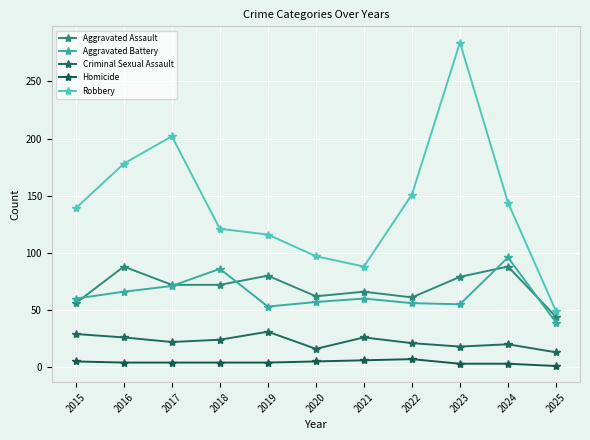

True or false: Homicide has a value of 4 at 2018.

True